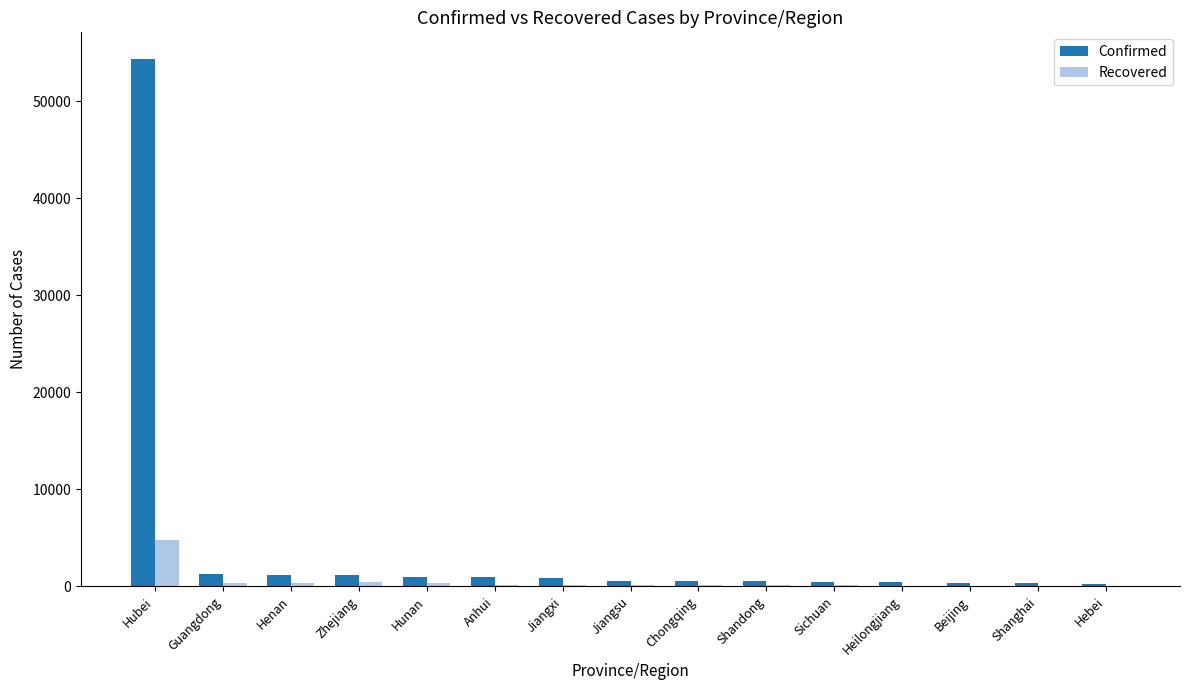

Is it true that Confirmed equals 1261 at Guangdong?

True